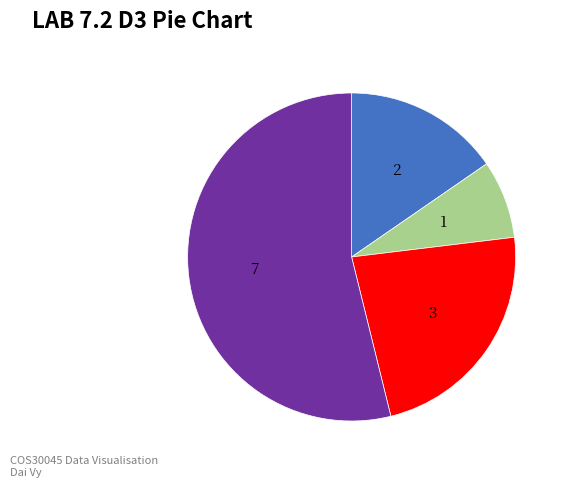

Does any single category account for the majority?

Yes